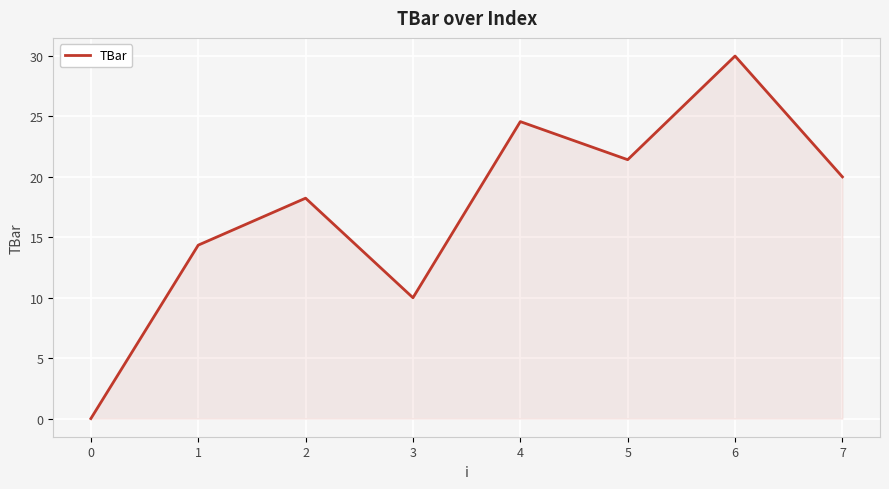

The value at 3 is 10.0. True or false?

True